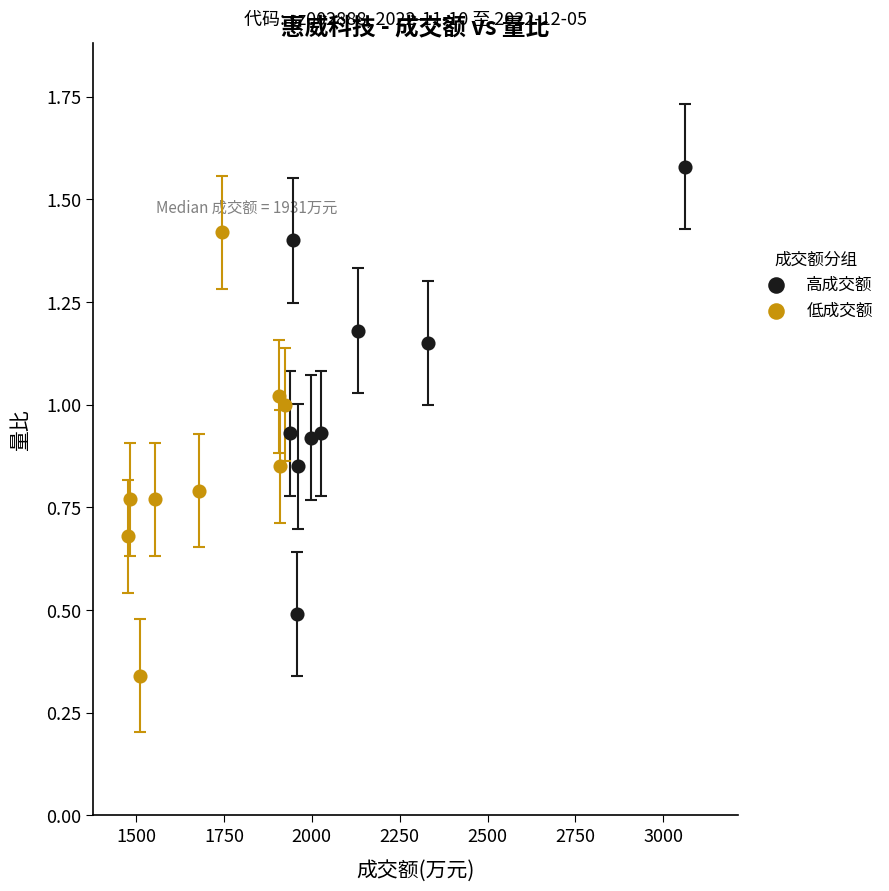

What are all the series names shown in the legend?

高成交额, 低成交额